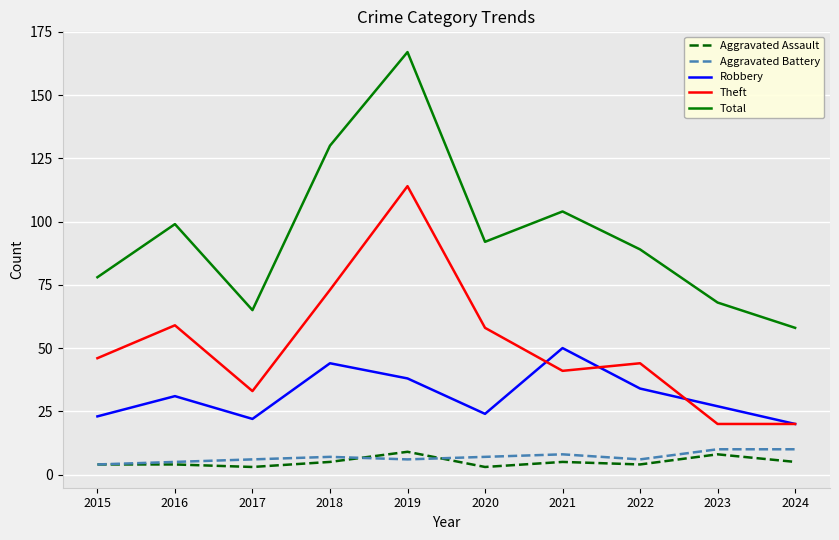

What is the minimum value for Aggravated Battery?

4